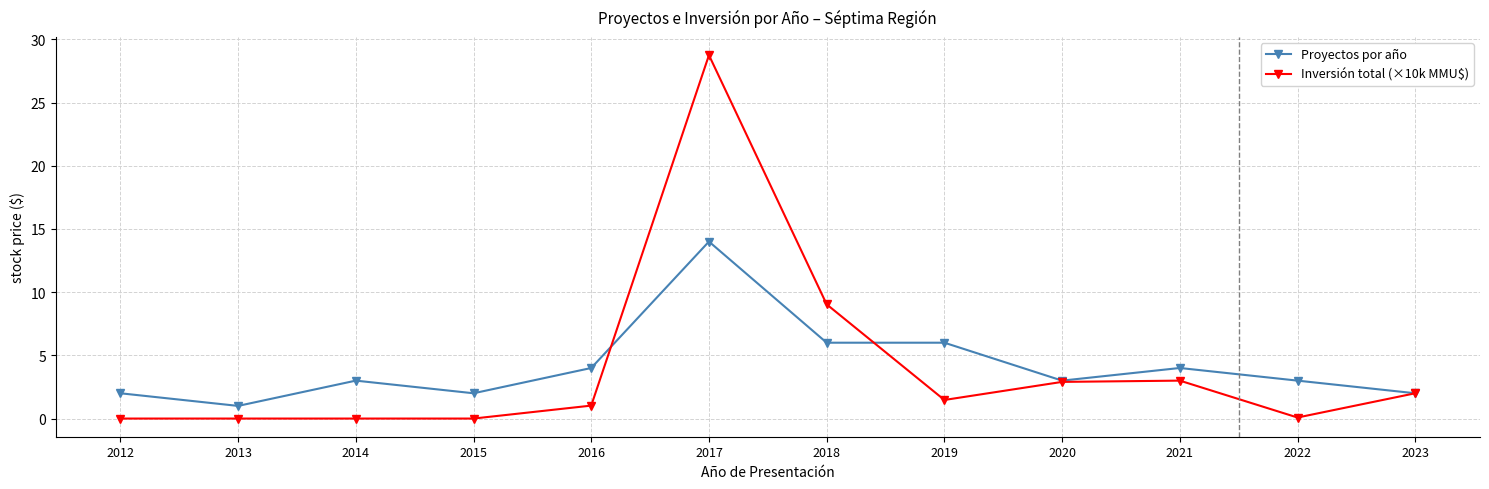

What value does the Inversión total (×10k MMU$) series have at 2017?

28.7